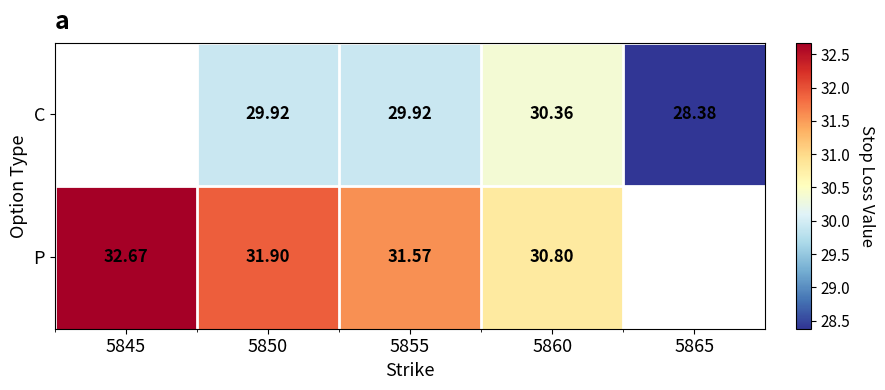

Is the value of P at 5860 greater than the value of C at 5850?

Yes